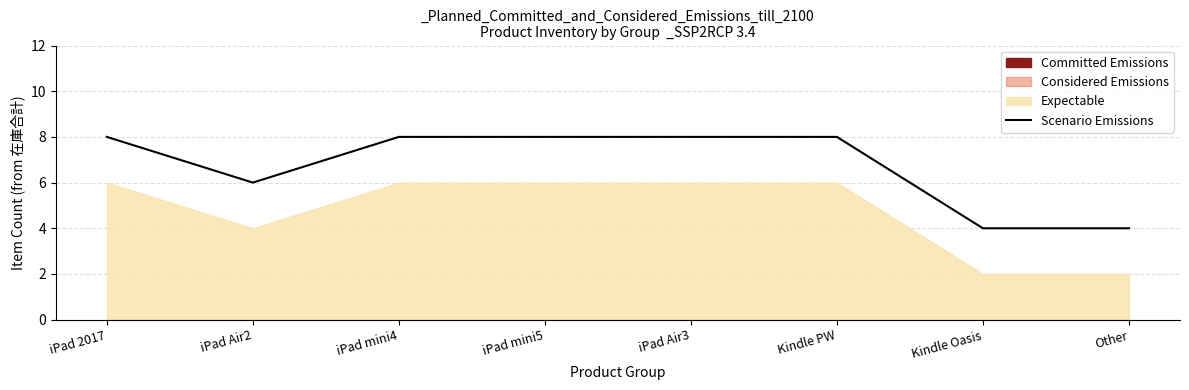

Which has a higher value, iPad mini4 or iPad 2017?

iPad mini4